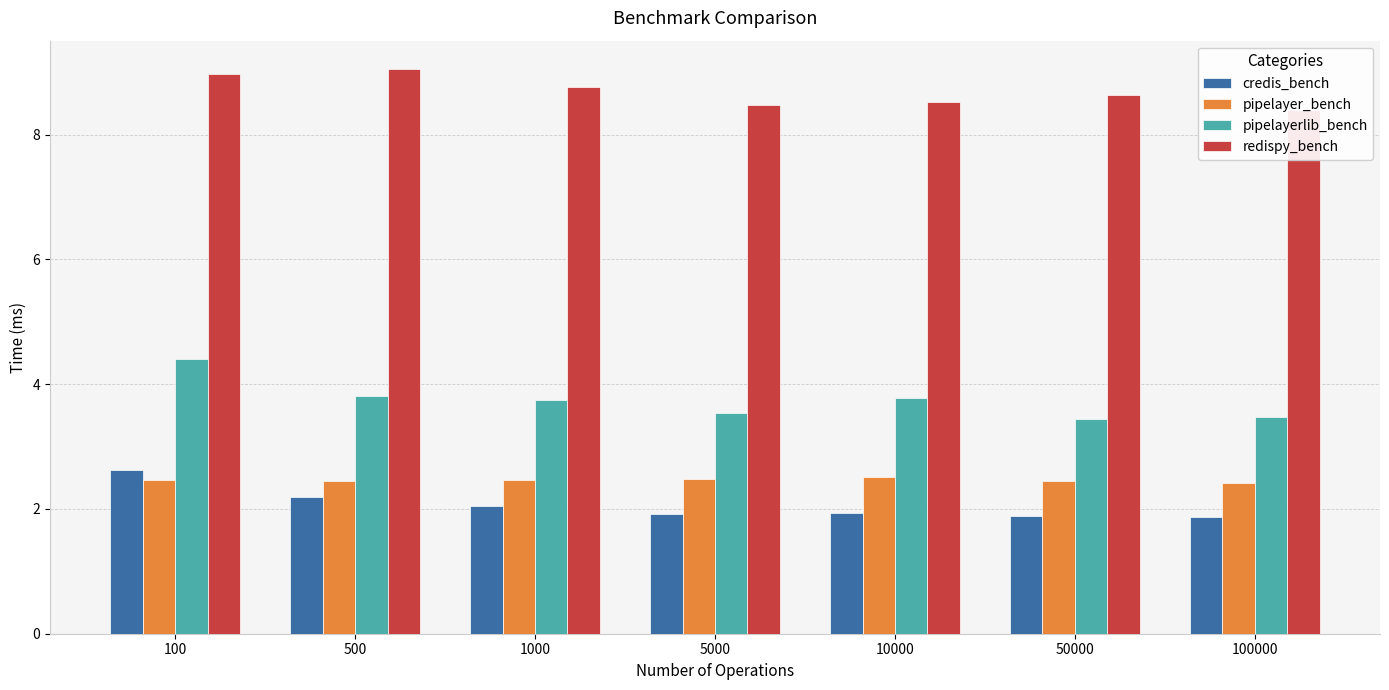

Reading right to left, what are all the values shown in this chart?

credis_bench: 1.9	1.9	1.9	1.9	2.0	2.2	2.6
pipelayer_bench: 2.4	2.4	2.5	2.5	2.5	2.4	2.5
pipelayerlib_bench: 3.5	3.4	3.8	3.5	3.8	3.8	4.4
redispy_bench: 8.4	8.6	8.5	8.5	8.8	9.1	9.0